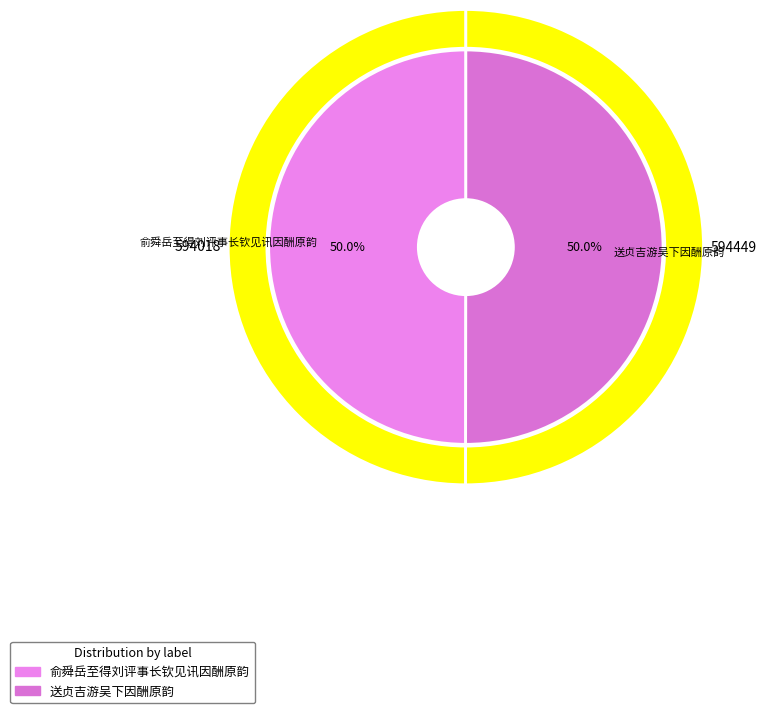

Rank the categories by value from lowest to highest.

俞舜岳至得刘评事长钦见讯因酬原韵, 送贞吉游吴下因酬原韵